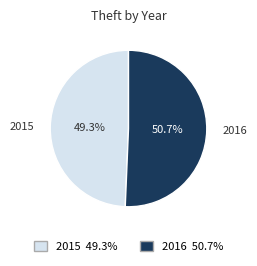

Do 2015 and 2016 together represent more than half of the pie?

Yes